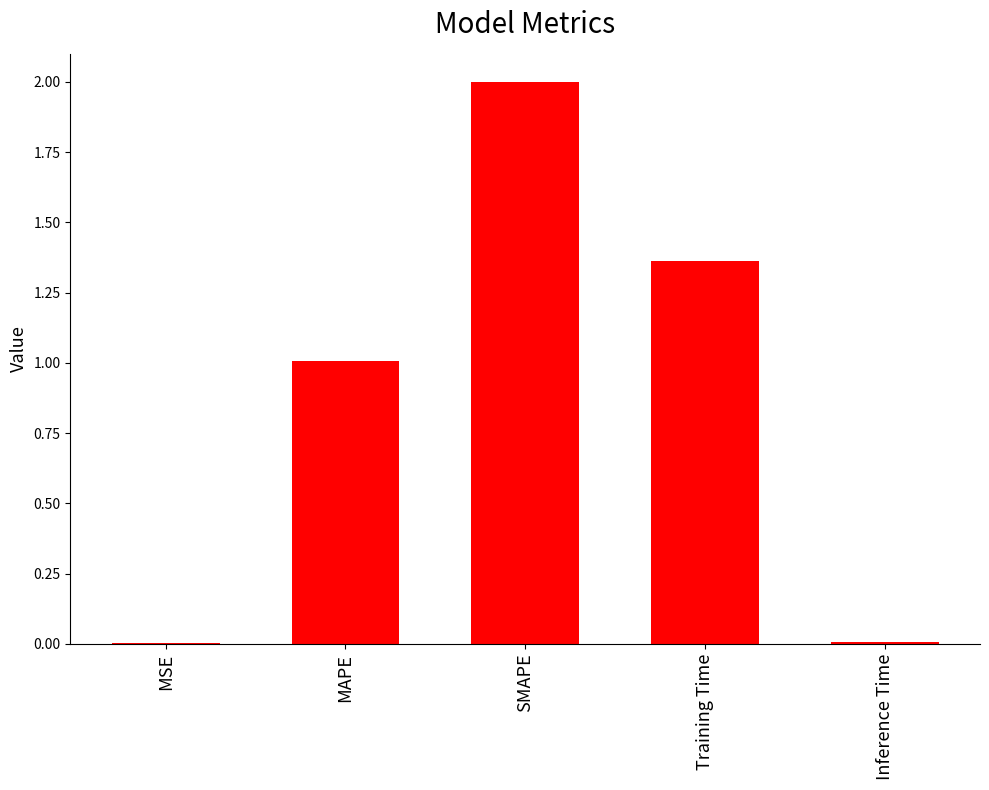

Between SMAPE and MSE, which is larger?

SMAPE